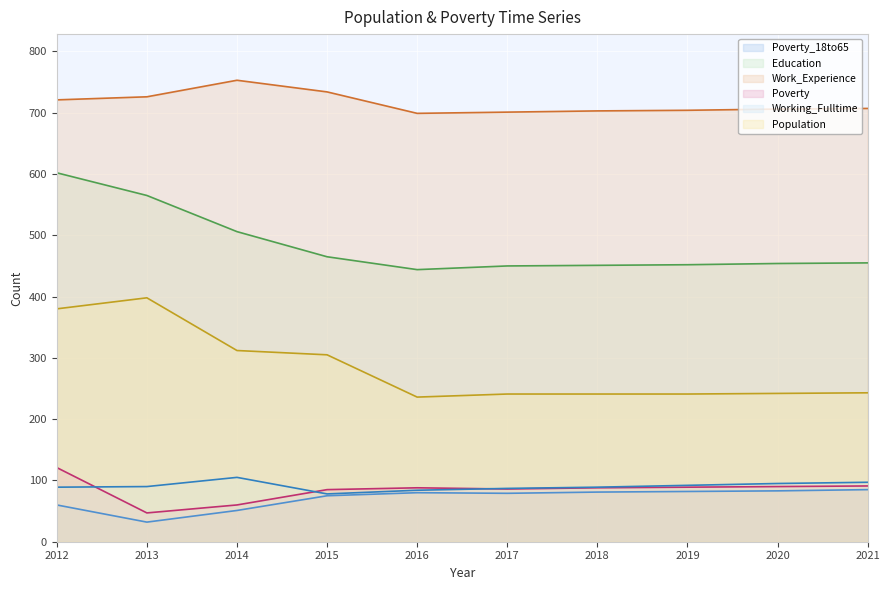

Reading right to left, what are all the values shown in this chart?

Poverty_18to65: 2021=85	2020=83	2019=82	2018=81	2017=79	2016=80	2015=75	2014=51	2013=32	2012=60
Education: 2021=455	2020=454	2019=452	2018=451	2017=450	2016=444	2015=465	2014=506	2013=565	2012=602
Work_Experience: 2021=707	2020=706	2019=704	2018=703	2017=701	2016=699	2015=734	2014=753	2013=726	2012=721
Poverty: 2021=91	2020=90	2019=89	2018=88	2017=86	2016=88	2015=85	2014=60	2013=47	2012=121
Working_Fulltime: 2021=97	2020=95	2019=92	2018=89	2017=87	2016=84	2015=78	2014=105	2013=90	2012=89
Population: 2021=243	2020=242	2019=241	2018=241	2017=241	2016=236	2015=305	2014=312	2013=398	2012=380